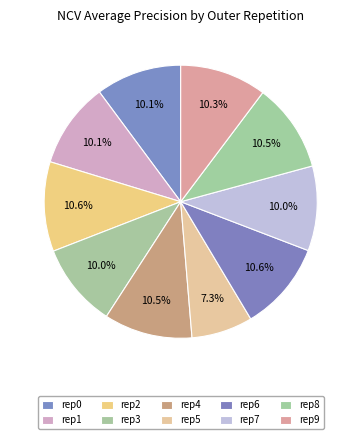

To the nearest percent, what is the average slice percentage?

10%